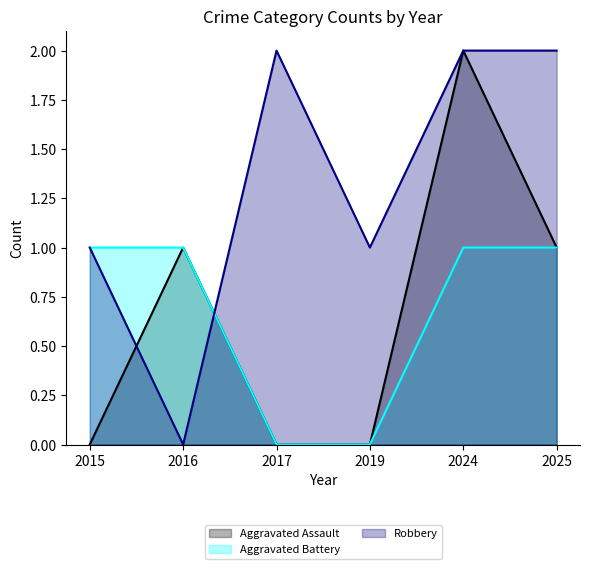

Which category has the highest value in the Robbery series?

2017